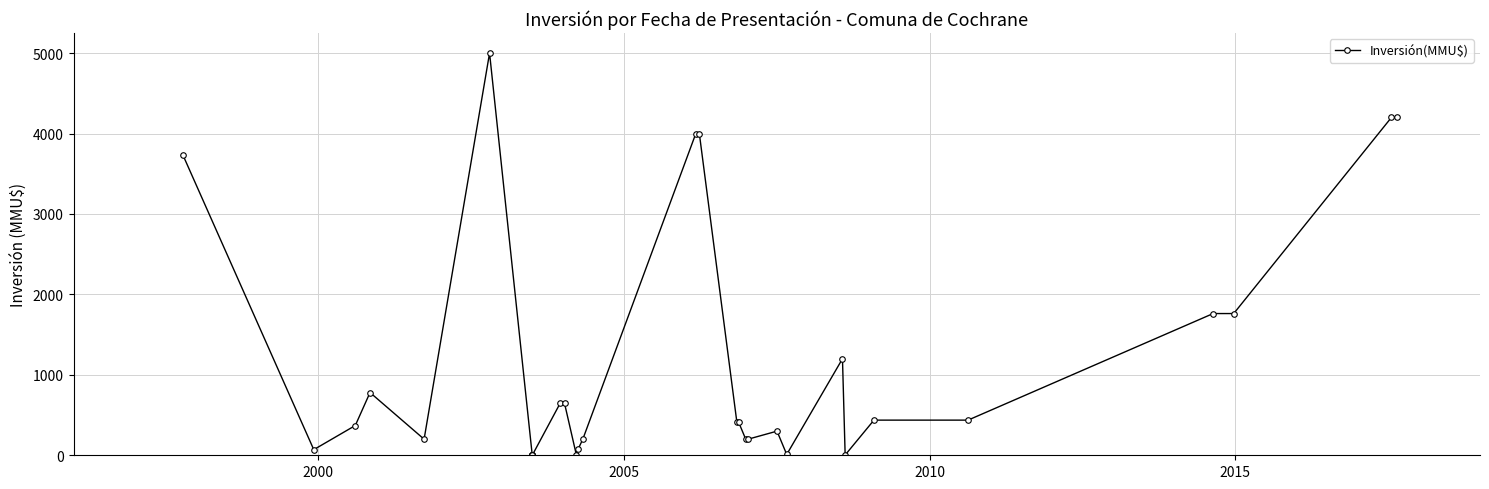

Reading left to right, what are all the values shown in this chart?

3730.0	70.0	370.0	780.0	200.0	5000.0	0.0	0.0	0.0	0.0	0.0	0.0	644.0	644.0	0.0	72.0	200.0	4000.0	4000.0	415.0	415.0	200.0	200.0	300.0	10.0	1200.0	3.2	437.0	437.0	1762.0	1762.0	4200.0	4200.0